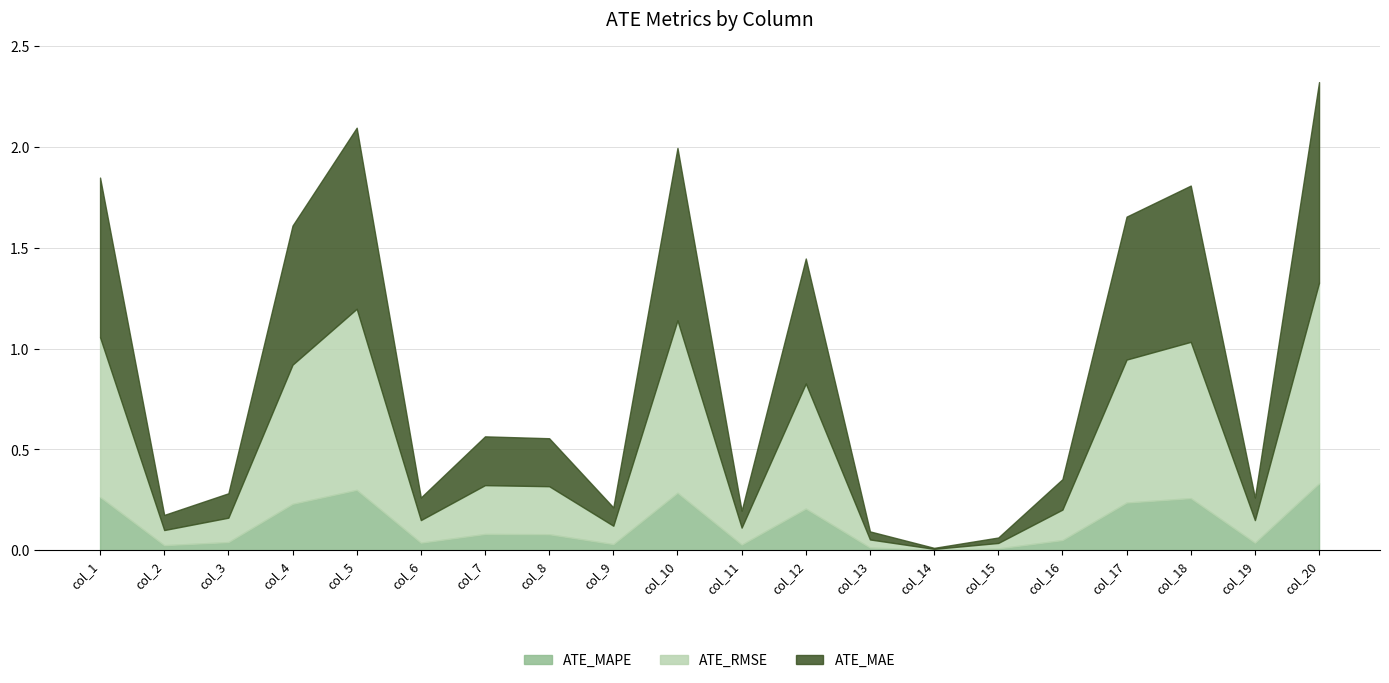

List the labels in order of ATE_MAPE value, largest first.

col_20, col_5, col_10, col_1, col_18, col_17, col_4, col_12, col_7, col_8, col_16, col_3, col_6, col_19, col_9, col_11, col_2, col_13, col_15, col_14